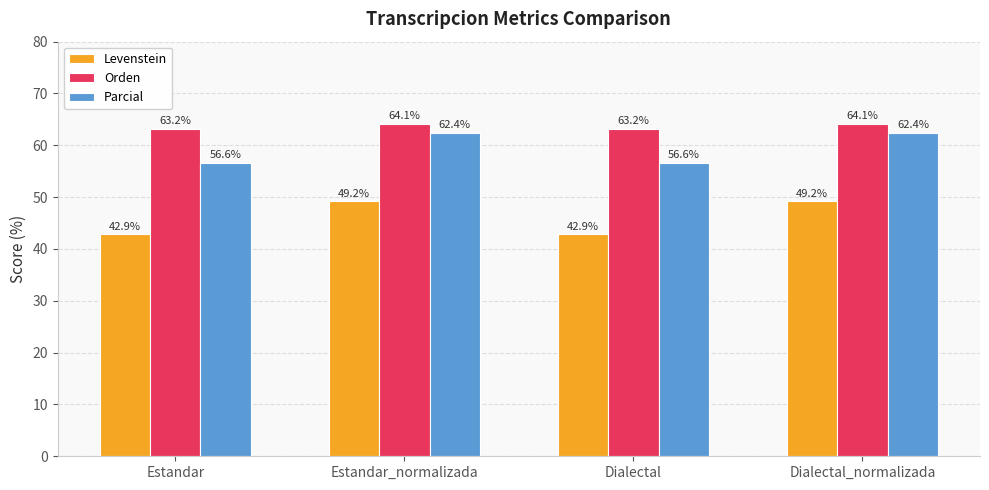

What position from the left is Dialectal_normalizada?

4